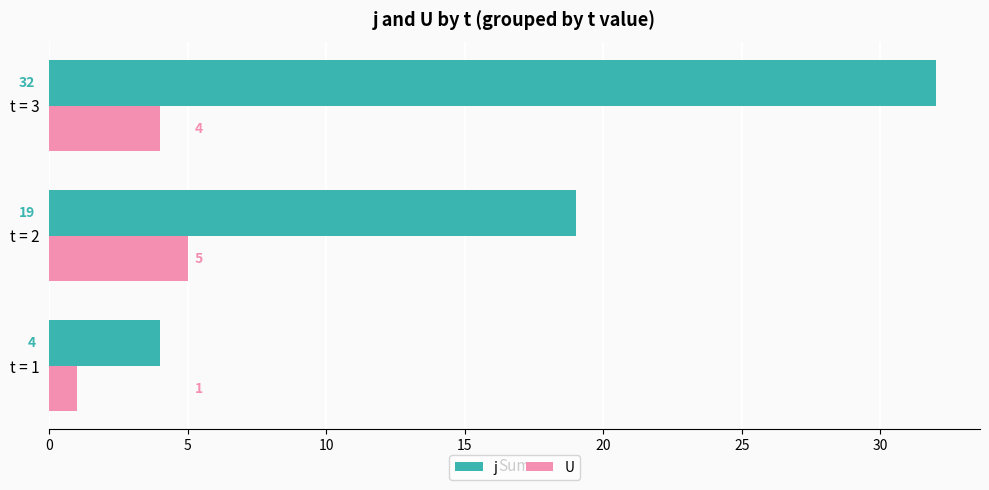

Read the U value at t = 2.

5